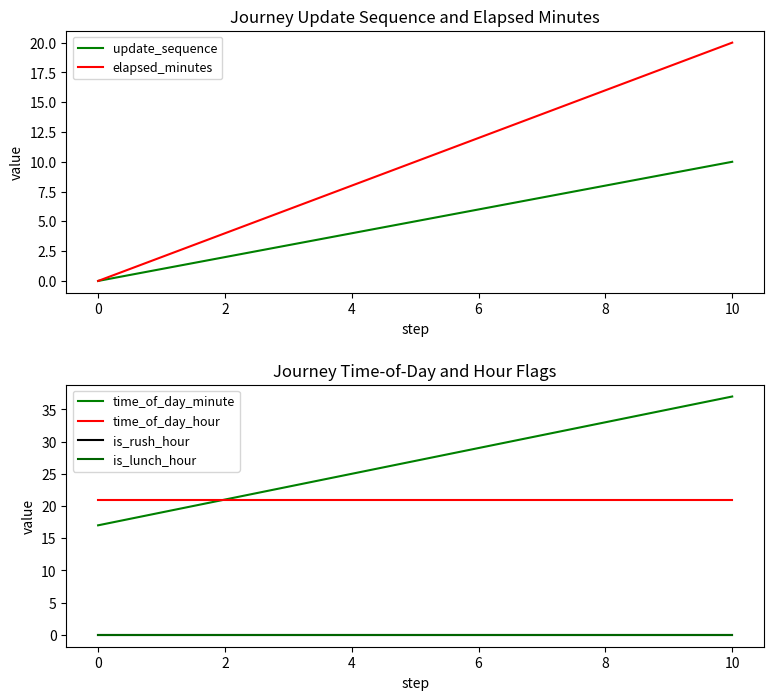

True or false: time_of_day_hour and time_of_day_minute intersect in this chart.

False